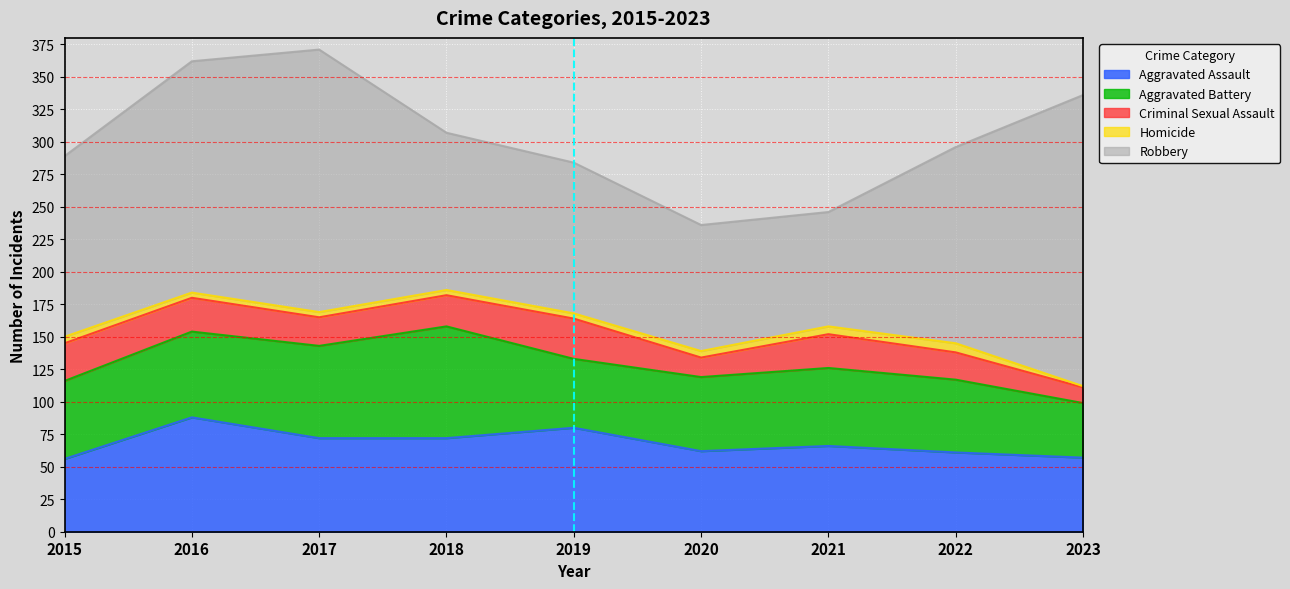

What is the total value across all series at 2016?

362